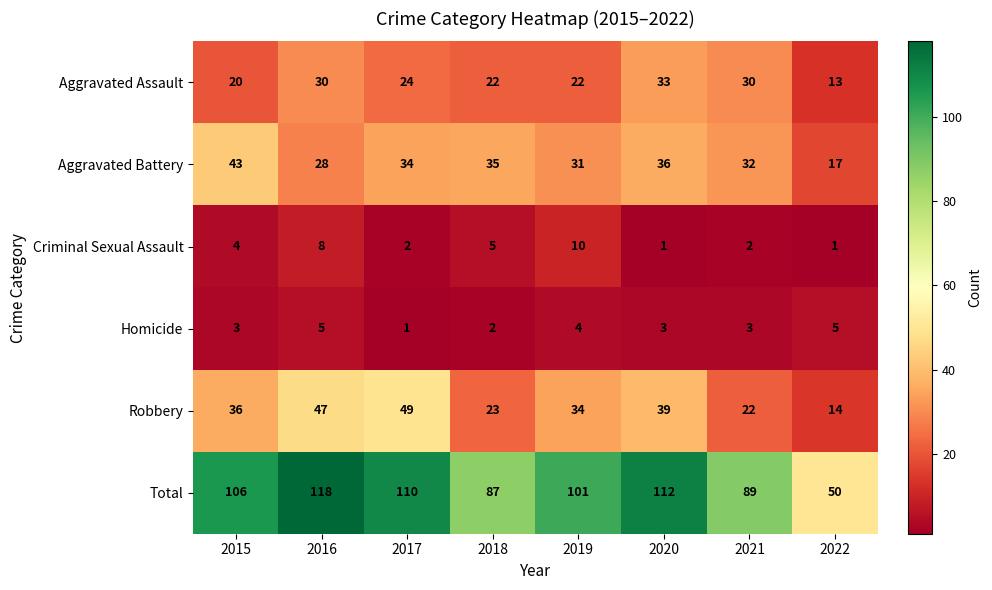

What is the sum of all Homicide values?

26